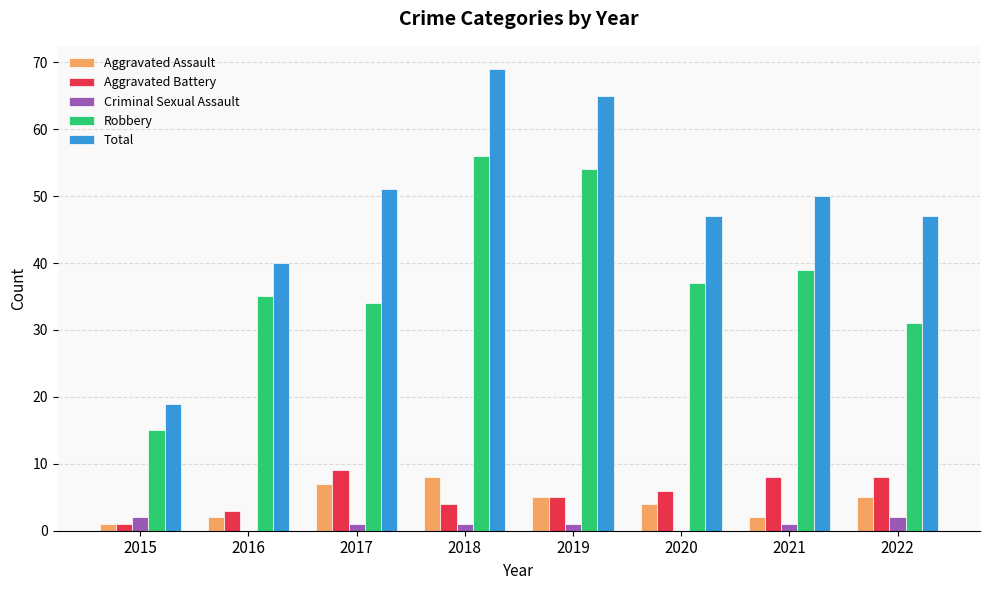

The Aggravated Assault series shows 1 at 2022. True or false?

False